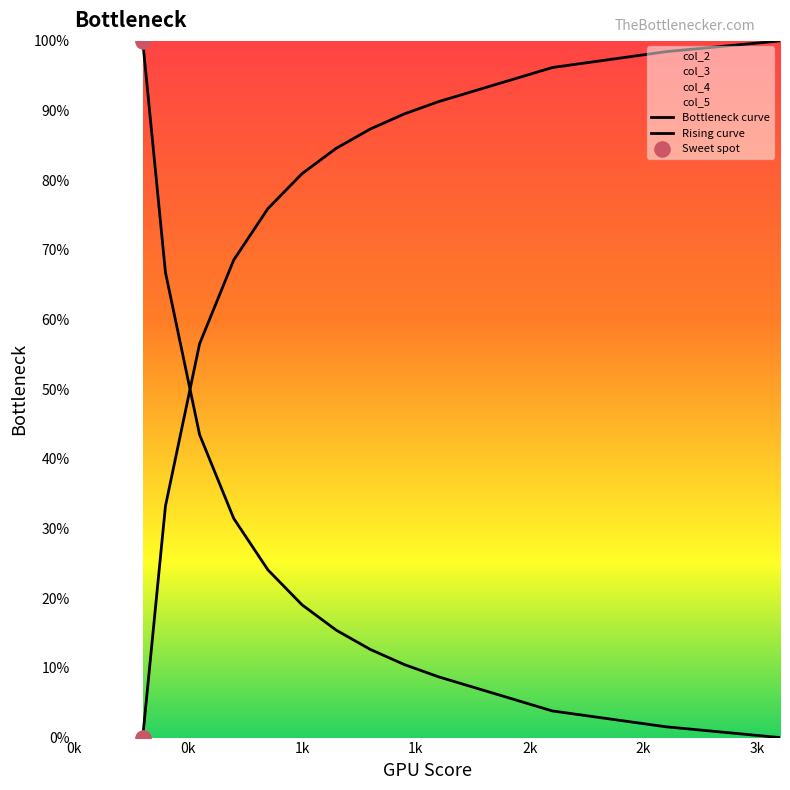

Which series has the largest total across all categories?

col_3